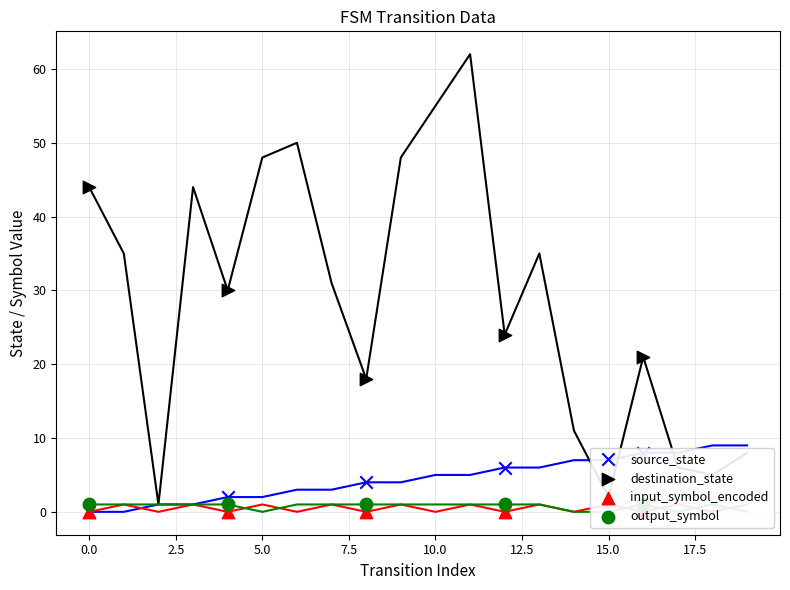

What is the total value across all series at 7.5?

30